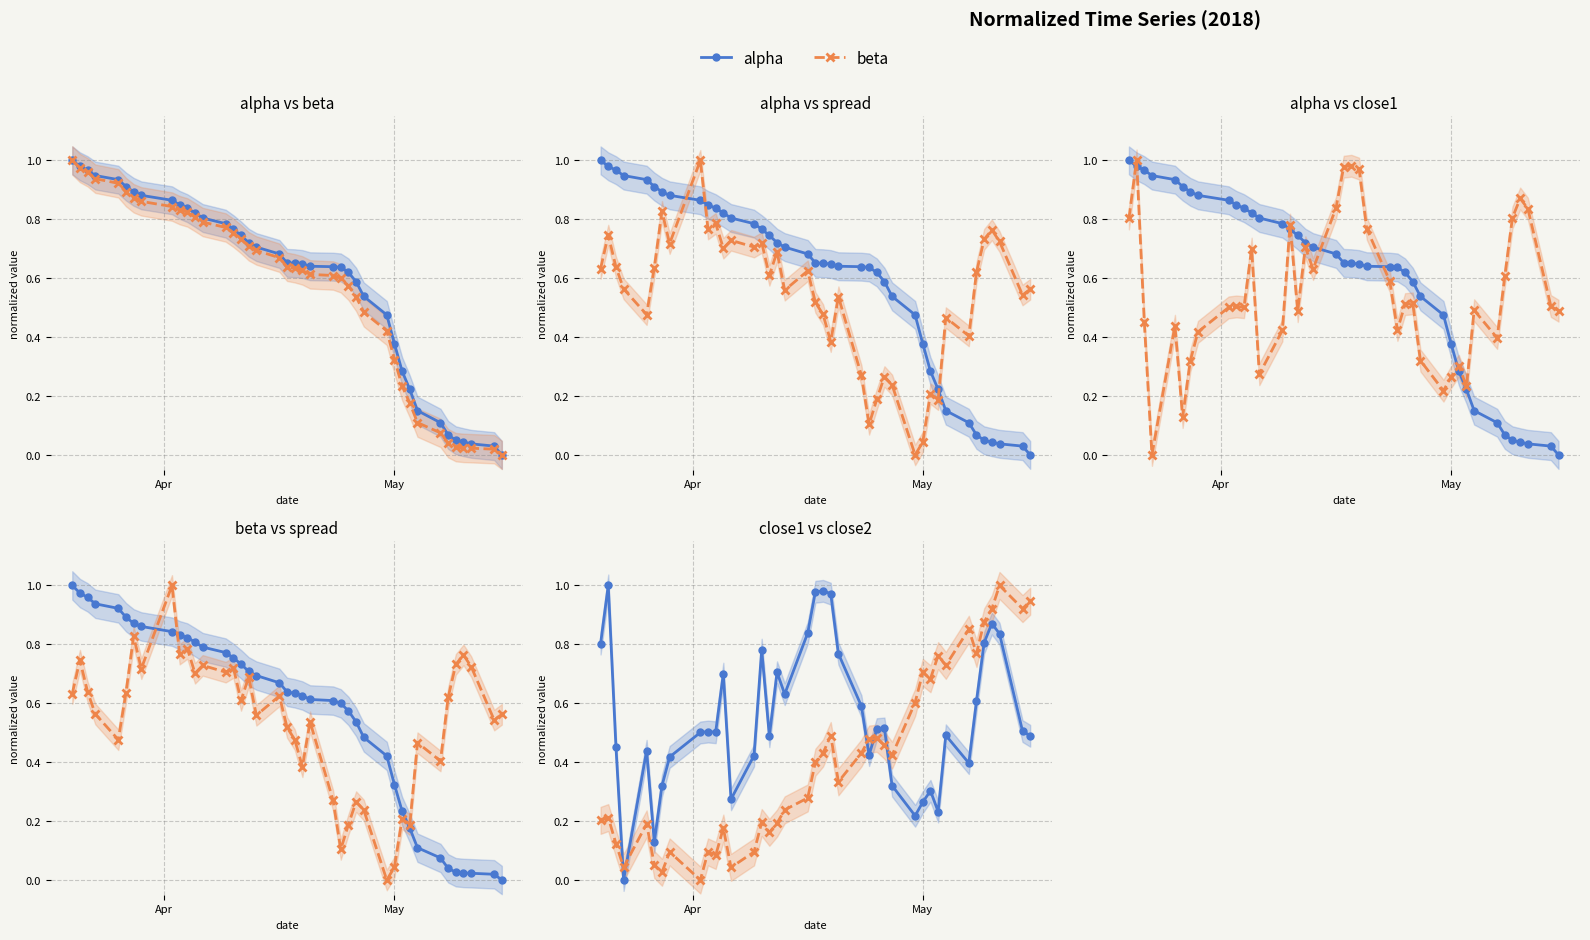

How many values in the close2 series exceed 0?

39